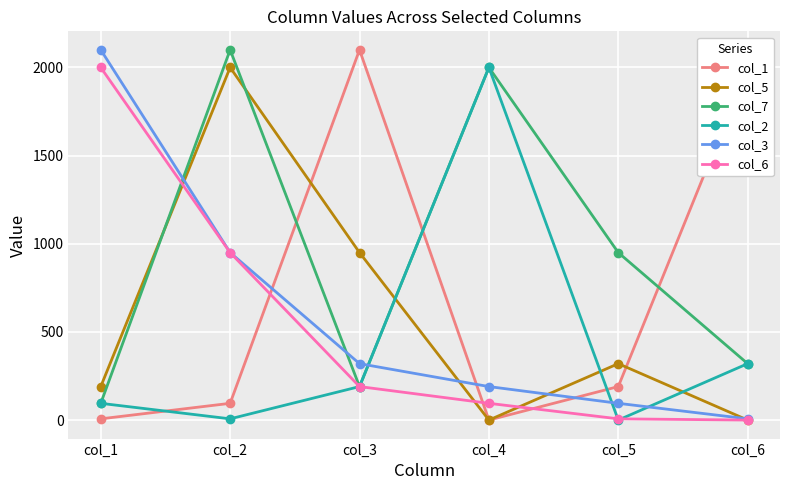

True or false: col_5 and col_2 intersect in this chart.

True